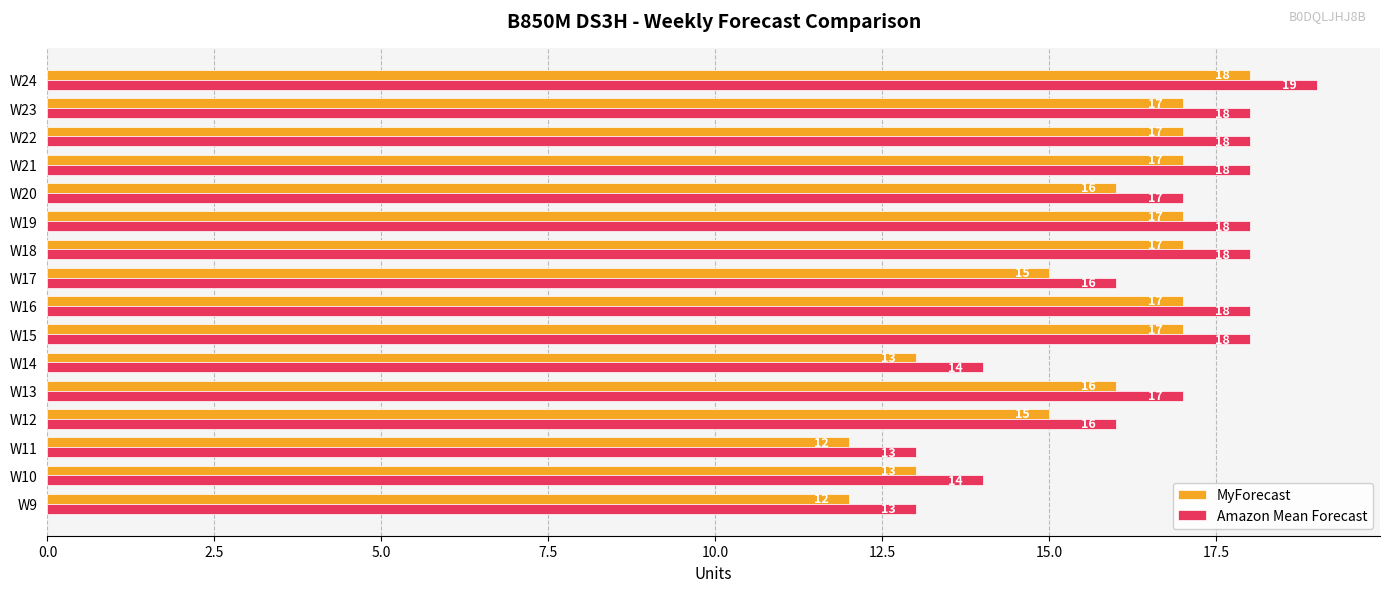

What is the minimum value shown in the chart?

12